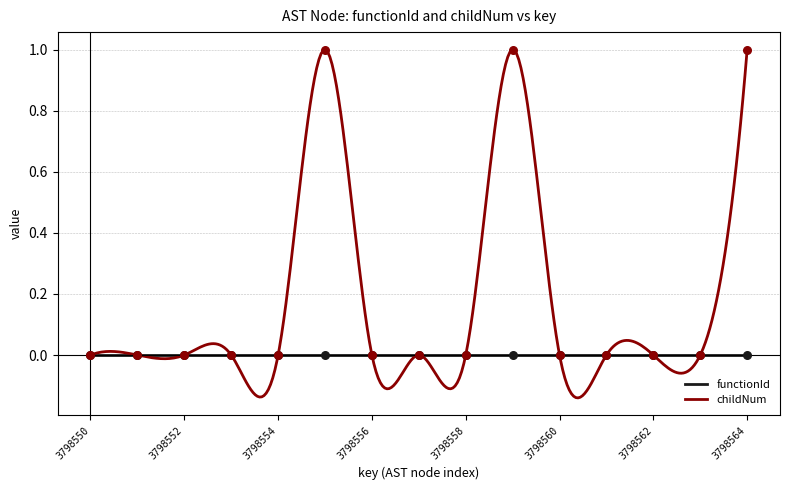

Between 3798556 and 3798561, which is larger?

3798556